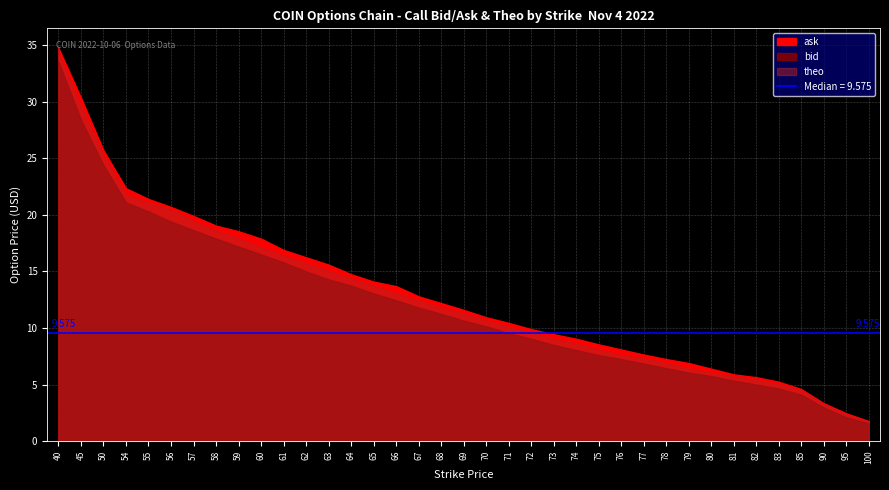

Reading left to right, transcribe all the data shown in this chart.

bid: 40=33.5	45=28.4	50=24.4	54=21.1	55=20.3	56=19.4	57=18.6	58=17.9	59=17.2	60=16.5	61=15.8	62=15.0	63=14.3	64=13.8	65=13.1	66=12.4	67=11.8	68=11.2	69=10.7	70=10.2	71=9.6	72=9.1	73=8.5	74=8.1	75=7.6	76=7.2	77=6.8	78=6.5	79=6.0	80=5.8	81=5.3	82=5.0	83=4.7	85=4.1	90=3.0	95=2.1	100=1.6
ask: 40=34.8	45=30.4	50=25.7	54=22.4	55=21.4	56=20.7	57=19.9	58=19.1	59=18.6	60=17.9	61=16.9	62=16.2	63=15.6	64=14.8	65=14.1	66=13.7	67=12.8	68=12.2	69=11.6	70=10.9	71=10.4	72=9.9	73=9.4	74=9.1	75=8.6	76=8.1	77=7.7	78=7.2	79=6.9	80=6.4	81=5.9	82=5.7	83=5.2	85=4.6	90=3.4	95=2.5	100=1.8
theo: 40=34.3	45=29.6	50=25.2	54=21.8	55=21.1	56=20.5	57=19.4	58=18.6	59=17.9	60=17.1	61=16.4	62=15.7	63=15.1	64=14.4	65=13.7	66=13.1	67=12.4	68=11.8	69=11.3	70=10.7	71=10.1	72=9.6	73=9.0	74=8.6	75=8.1	76=7.6	77=7.3	78=6.9	79=6.4	80=6.0	81=5.7	82=5.4	83=5.0	85=4.4	90=3.2	95=2.3	100=1.7